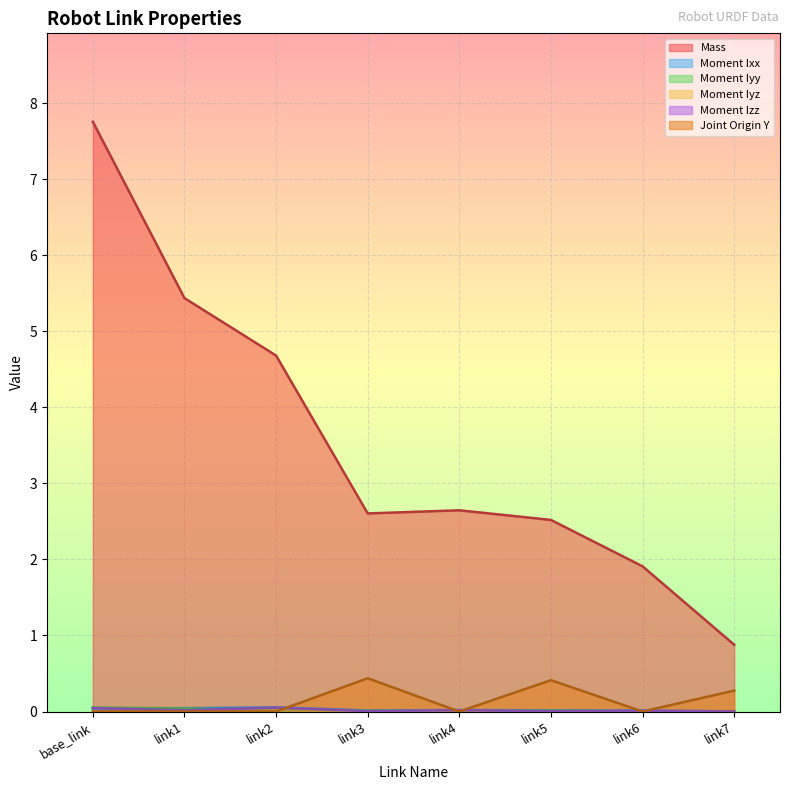

Which series has the largest range (max minus min)?

Mass